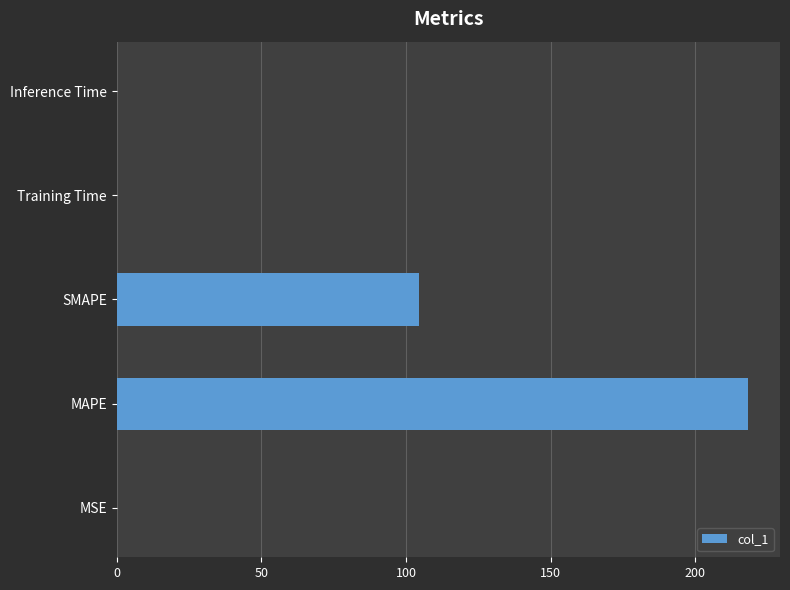

At which label is the value closest to 109?

SMAPE